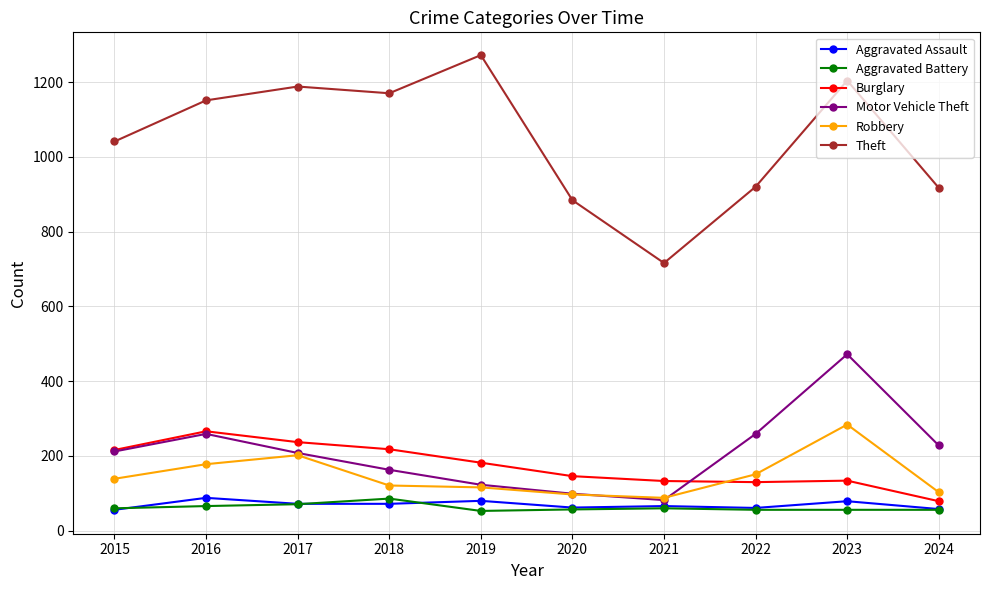

At how many categories does at least one series exceed 148?

10